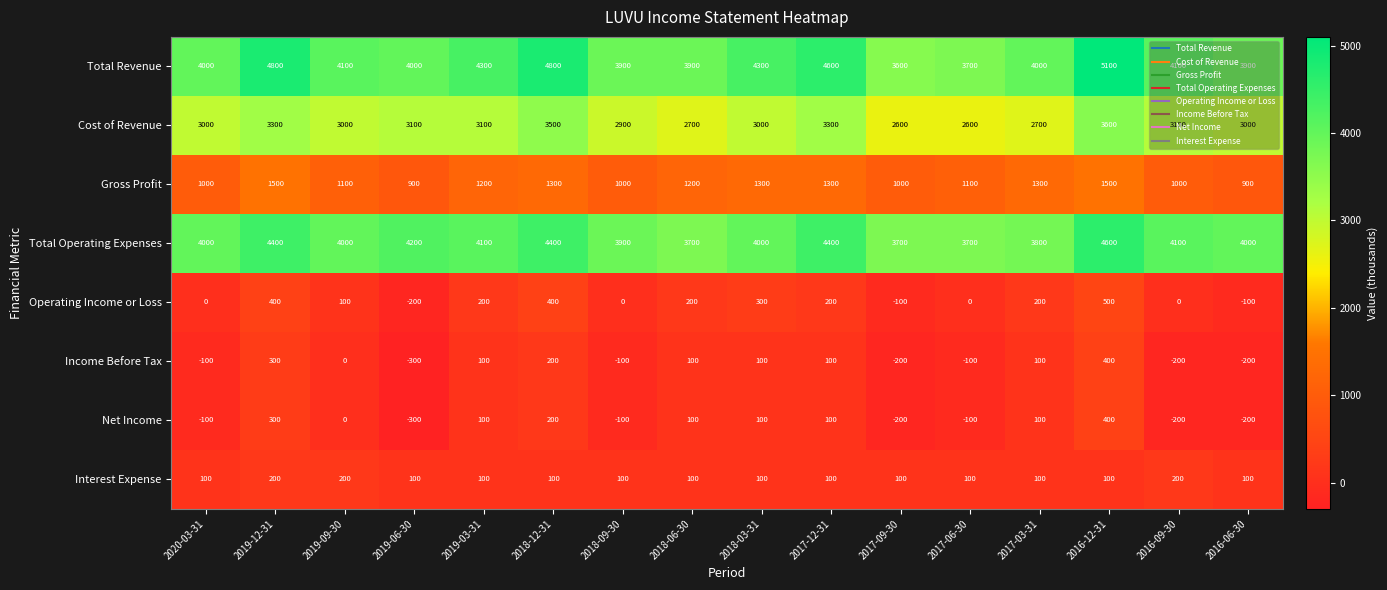

What is the total value across all series at 2018-09-30?

11600